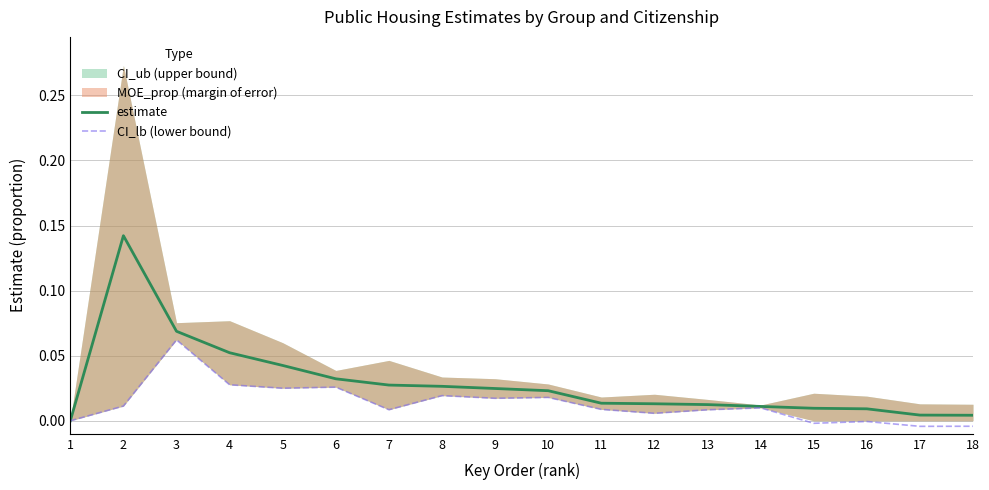

At which category does estimate reach its first local peak?

2